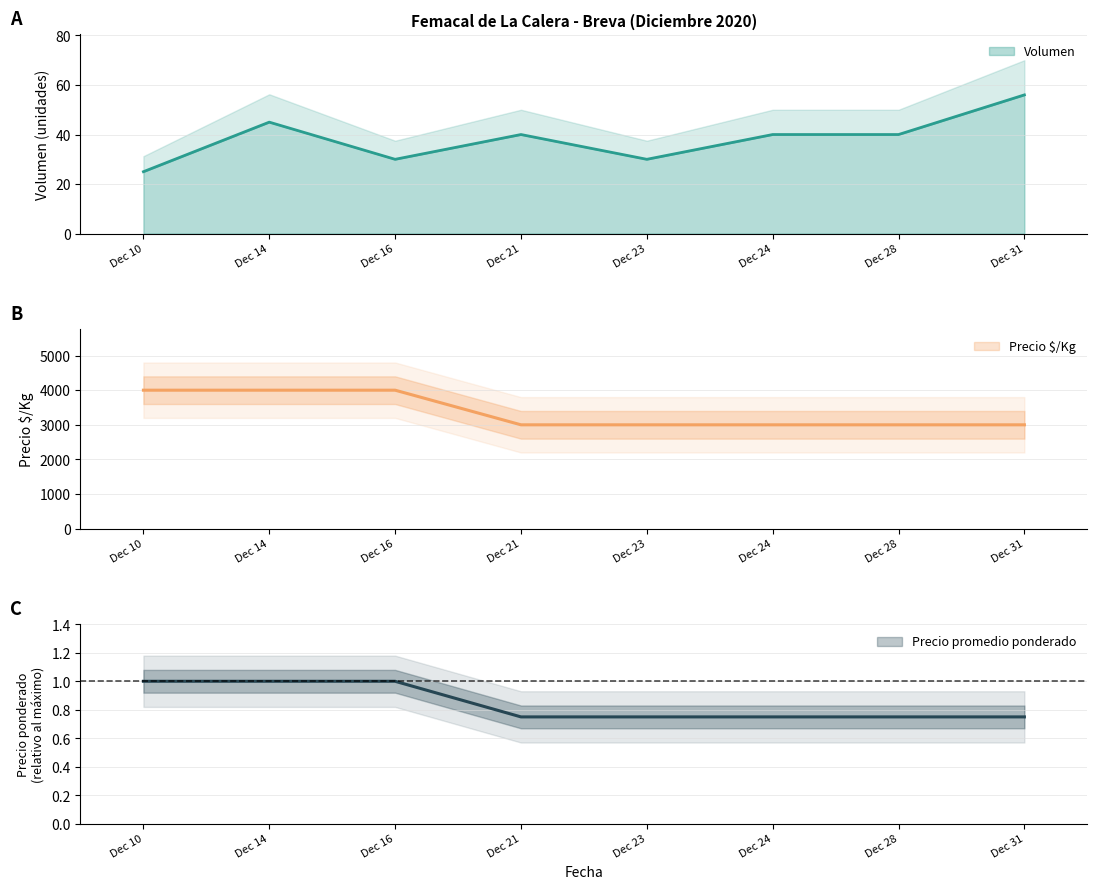

Reading left to right, extract all data points from this chart.

Volumen: 25.0	45.0	30.0	40.0	30.0	40.0	40.0	56.0
Precio minimo: 4000.0	4000.0	4000.0	3000.0	3000.0	3000.0	3000.0	3000.0
Precio maximo: 1.0	1.0	1.0	0.8	0.8	0.8	0.8	0.8